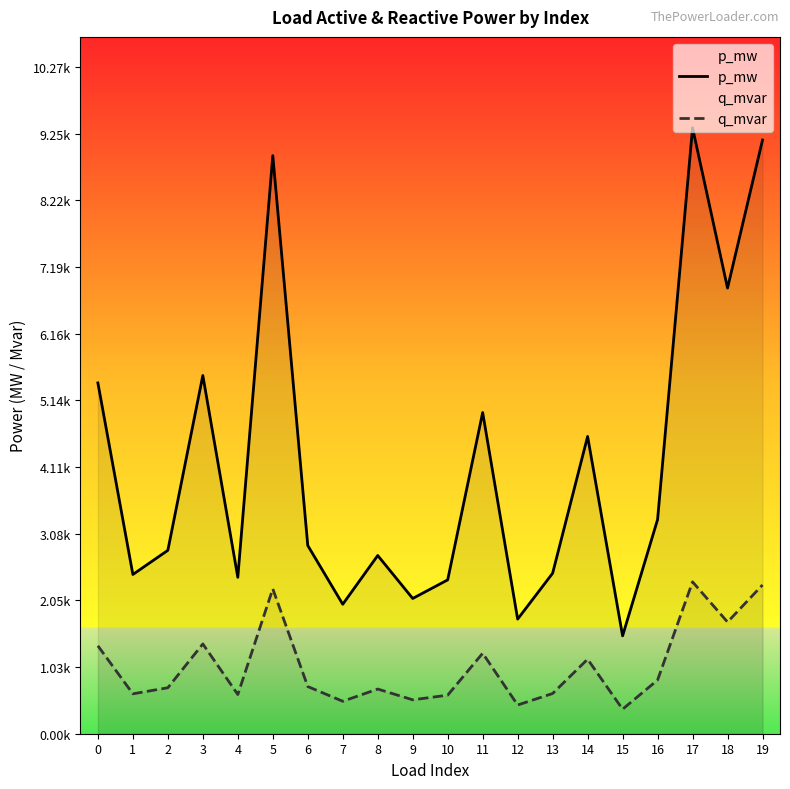

Rank the series at 13 from lowest to highest value.

q_mvar, p_mw